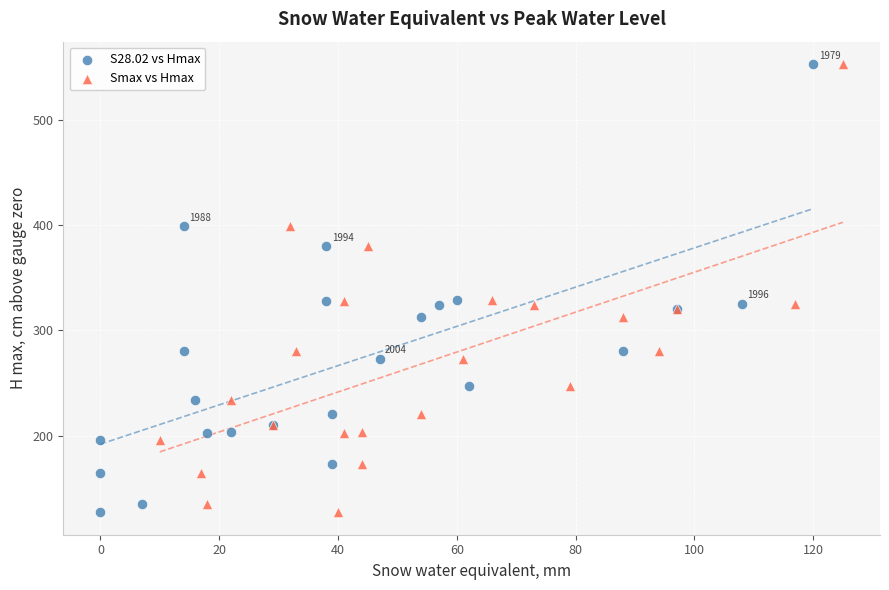

What are all the series names shown in the legend?

S28.02 vs Hmax, Smax vs Hmax